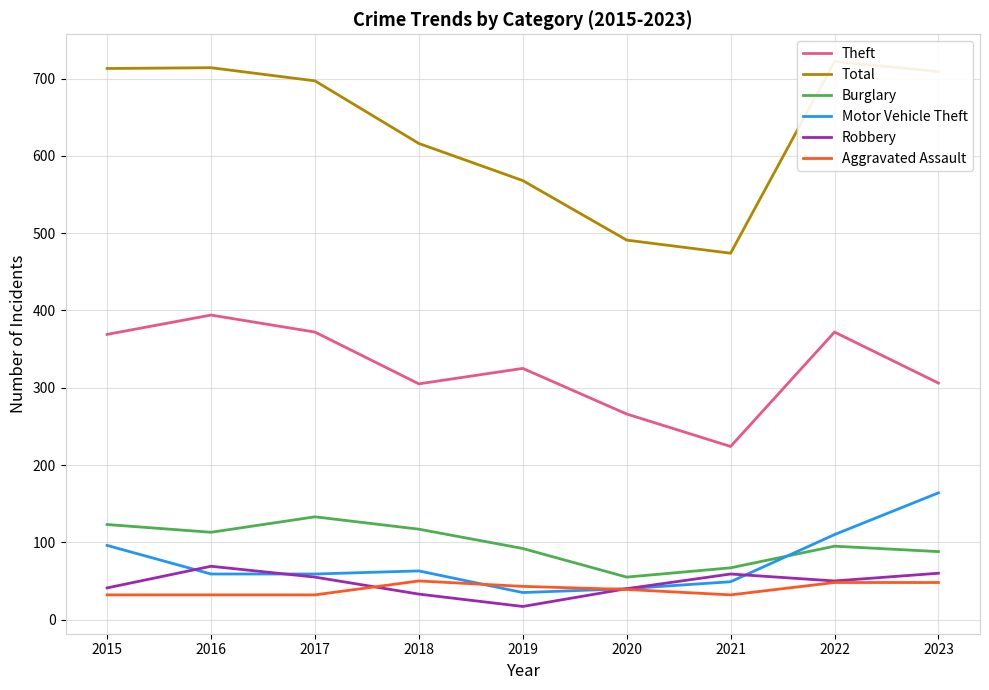

Reading left to right, transcribe all the data shown in this chart.

Theft: 2015=369	2016=394	2017=372	2018=305	2019=325	2020=266	2021=224	2022=372	2023=306
Total: 2015=713	2016=714	2017=697	2018=616	2019=568	2020=491	2021=474	2022=722	2023=709
Burglary: 2015=123	2016=113	2017=133	2018=117	2019=92	2020=55	2021=67	2022=95	2023=88
Motor Vehicle Theft: 2015=96	2016=59	2017=59	2018=63	2019=35	2020=40	2021=49	2022=110	2023=164
Robbery: 2015=41	2016=69	2017=55	2018=33	2019=17	2020=40	2021=59	2022=50	2023=60
Aggravated Assault: 2015=32	2016=32	2017=32	2018=50	2019=43	2020=39	2021=32	2022=48	2023=48